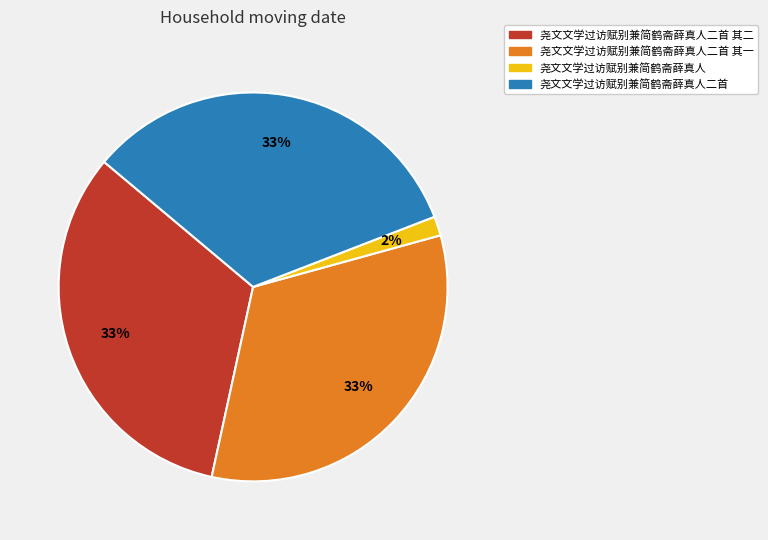

What is the ratio of the value at 尧文文学过访赋别兼简鹤斋薛真人二首 其二 to the value at 尧文文学过访赋别兼简鹤斋薛真人二首 其一?

1.0